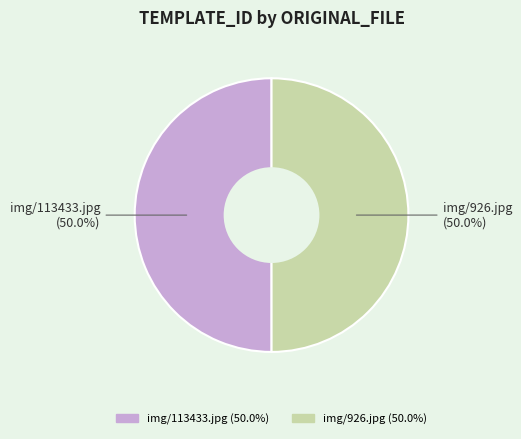

What percentage do img/113433.jpg and img/926.jpg together represent?

100.0%